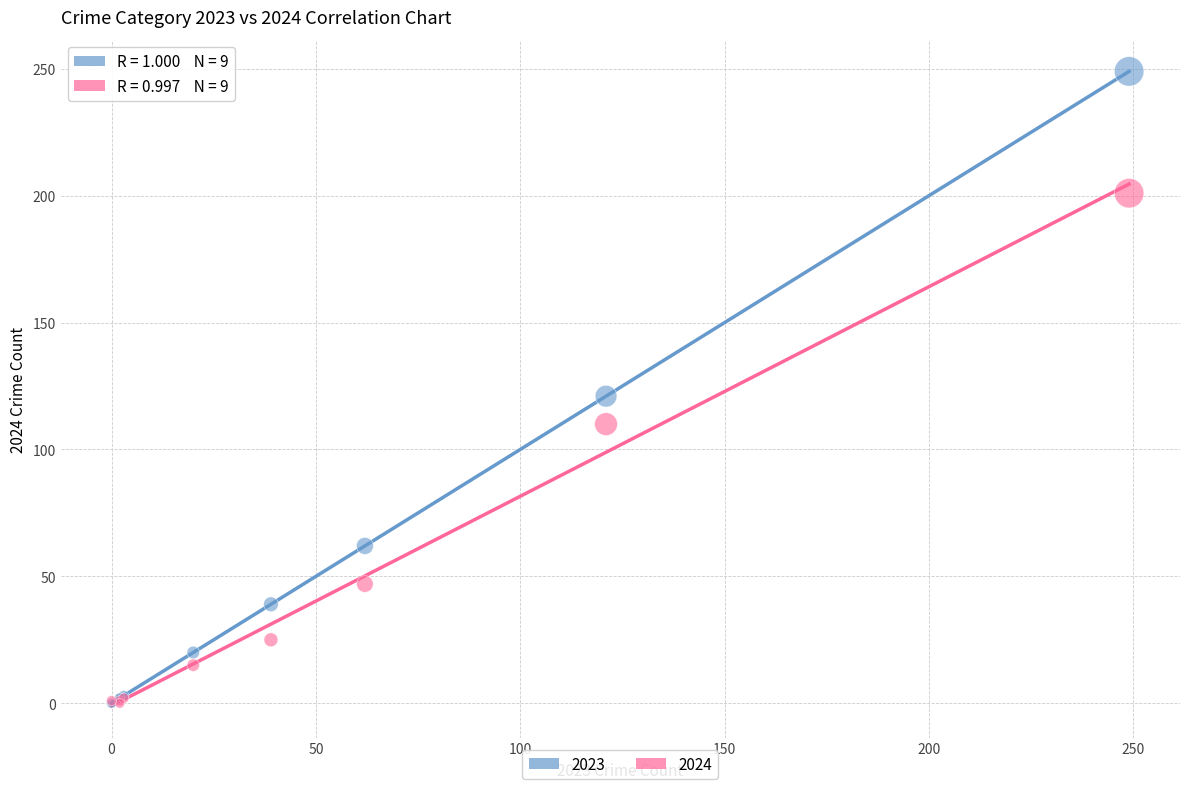

What are all the series names shown in the legend?

2023, 2024